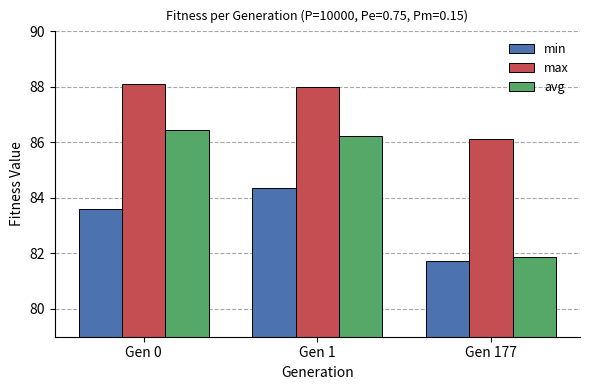

At how many categories does at least one series exceed 84?

3